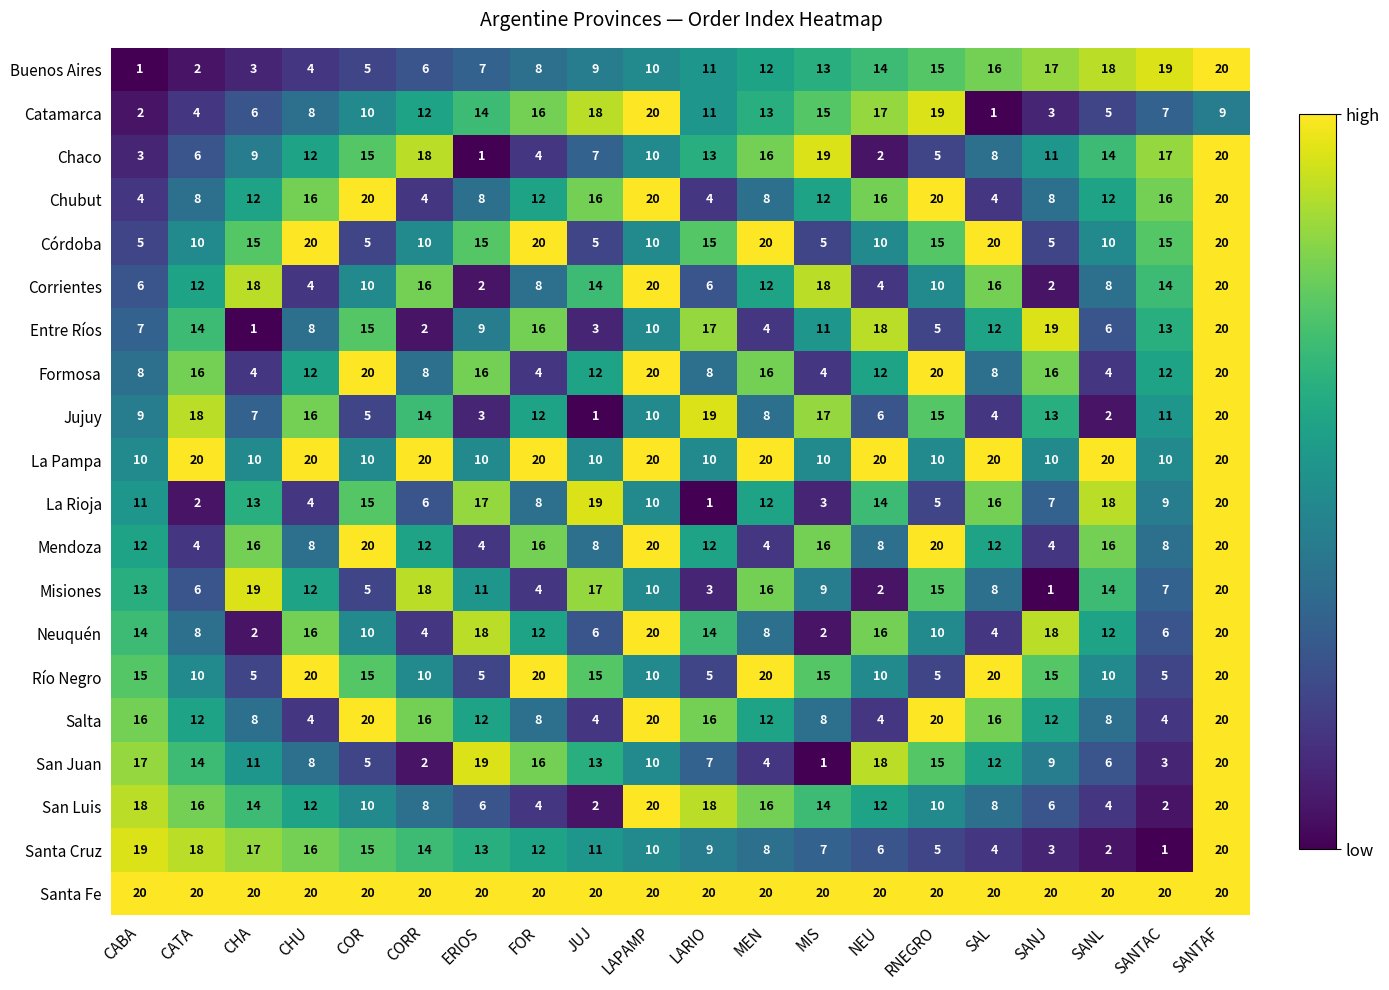

What is the spread (max minus min) of values at RNEGRO?

15